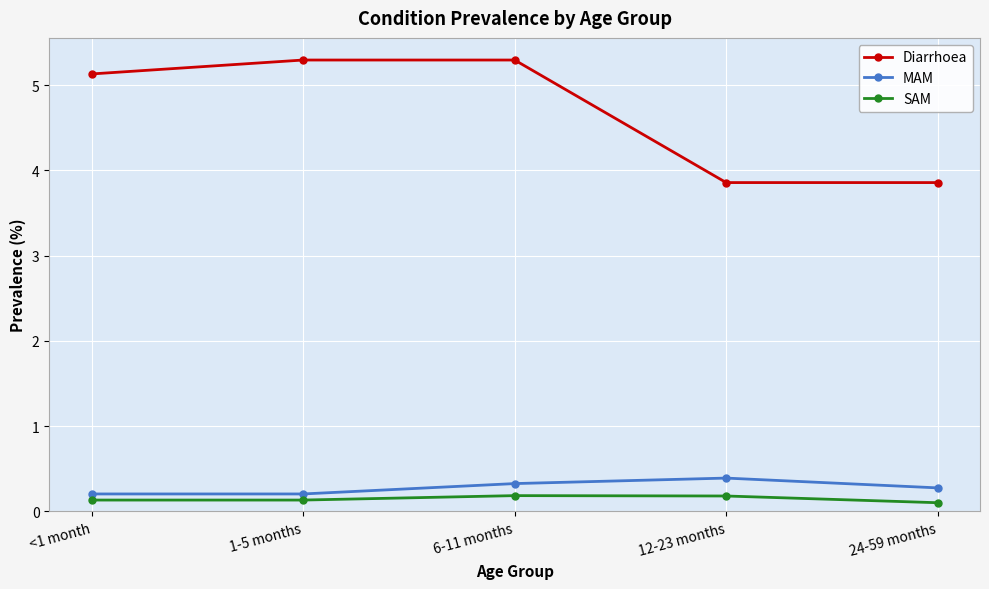

List the series in order of their peak value, highest first.

Diarrhoea, MAM, SAM